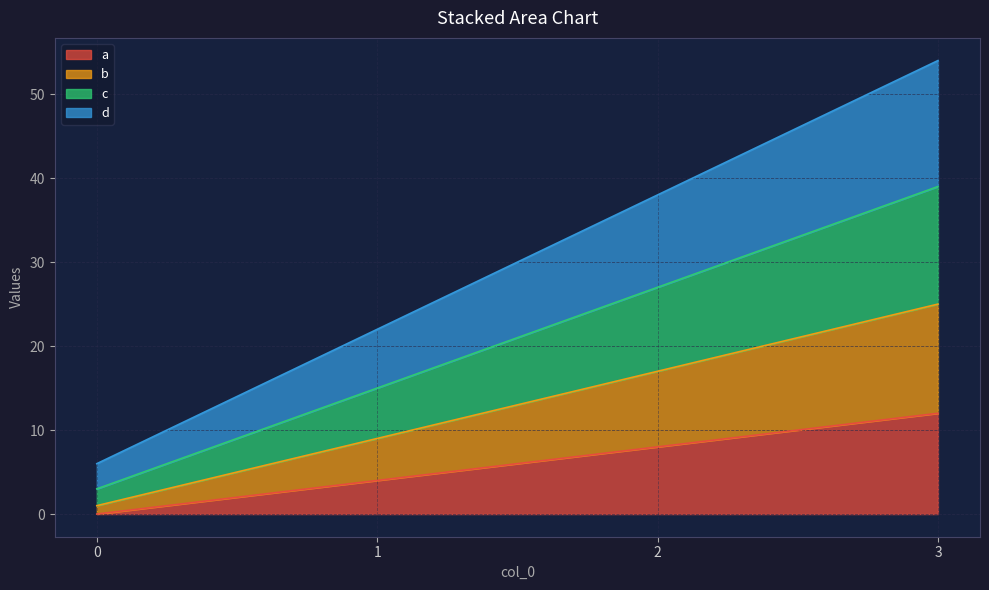

What is the total value across all series at 3?

54